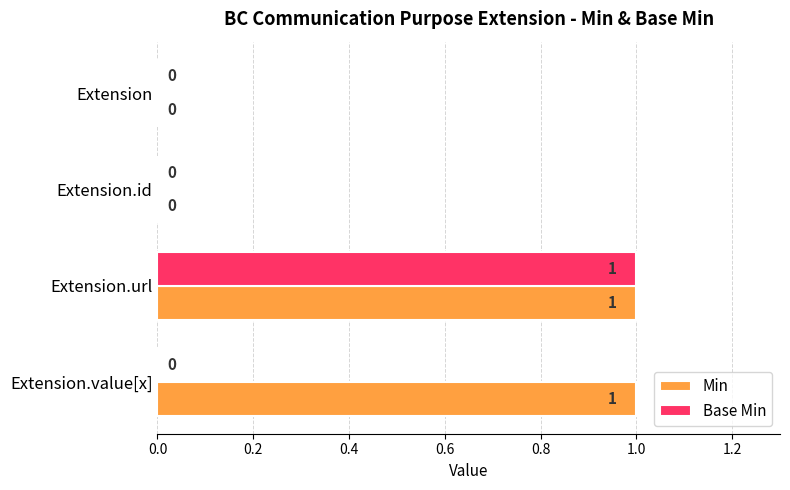

Is it true that Base Min equals 2 at Extension.url?

False